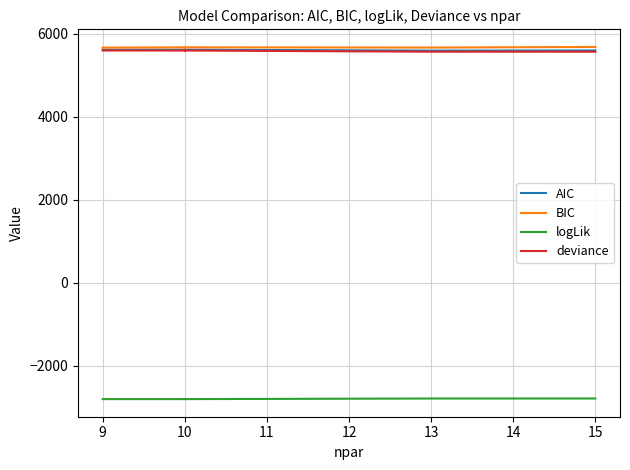

How many data points in logLik are less than -2799?

4